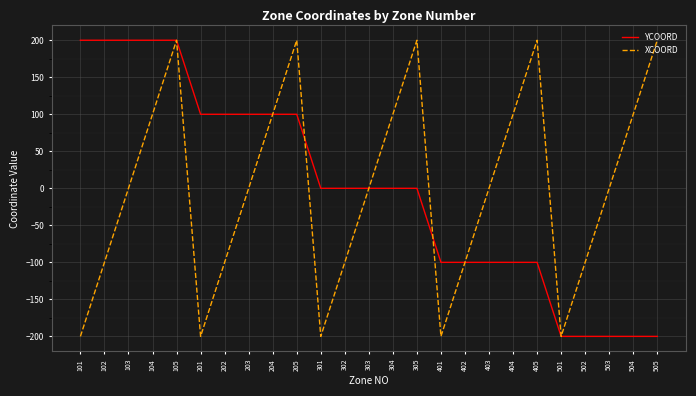

Reading left to right, list all the values displayed in this chart.

YCOORD: 101=200	102=200	103=200	104=200	105=200	201=100	202=100	203=100	204=100	205=100	301=0	302=0	303=0	304=0	305=0	401=-100	402=-100	403=-100	404=-100	405=-100	501=-200	502=-200	503=-200	504=-200	505=-200
XCOORD: 101=-200	102=-100	103=0	104=100	105=200	201=-200	202=-100	203=0	204=100	205=200	301=-200	302=-100	303=0	304=100	305=200	401=-200	402=-100	403=0	404=100	405=200	501=-200	502=-100	503=0	504=100	505=200